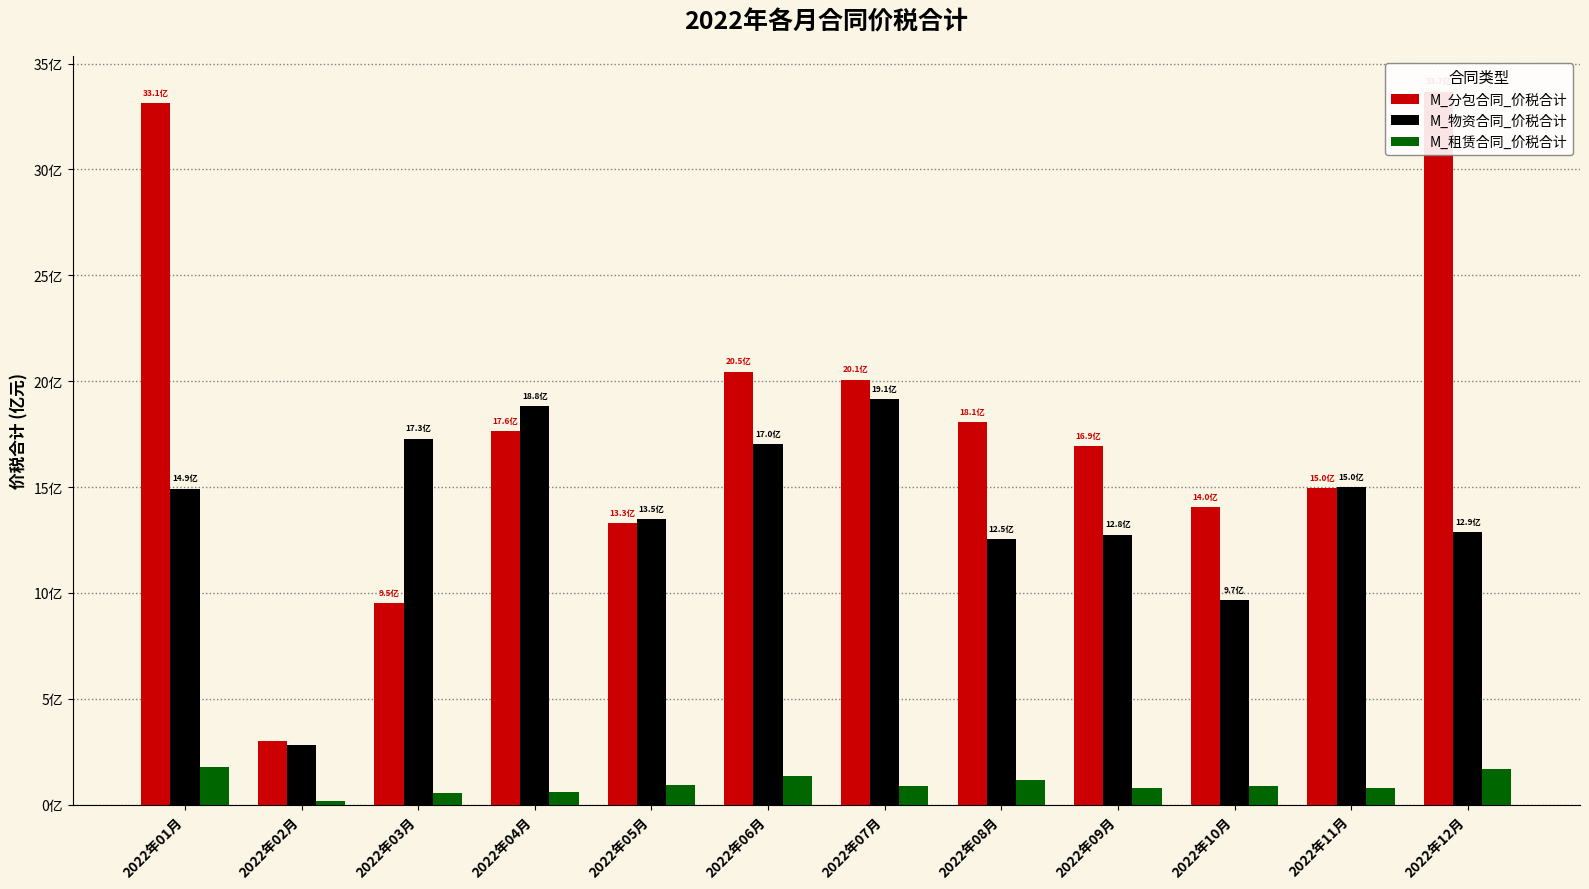

The M_分包合同_价税合计 series shows 1772061635.8 at 2022年05月. True or false?

False